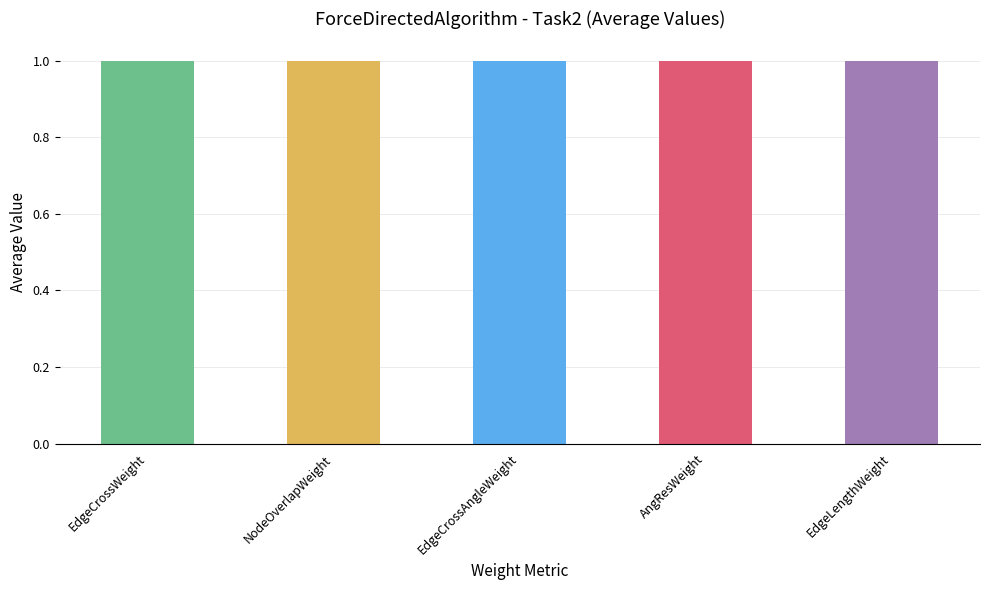

What is the smallest value displayed?

1.0